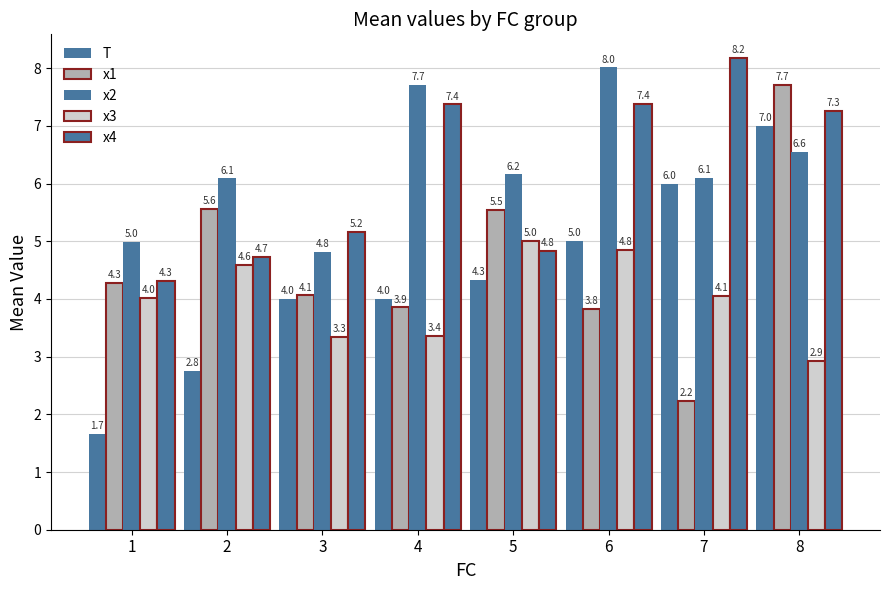

At which label does x2 first exceed 6?

2